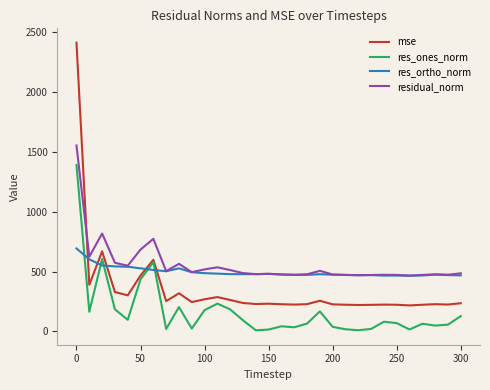

Rank the series by their average value, from highest to lowest.

residual_norm, res_ortho_norm, mse, res_ones_norm